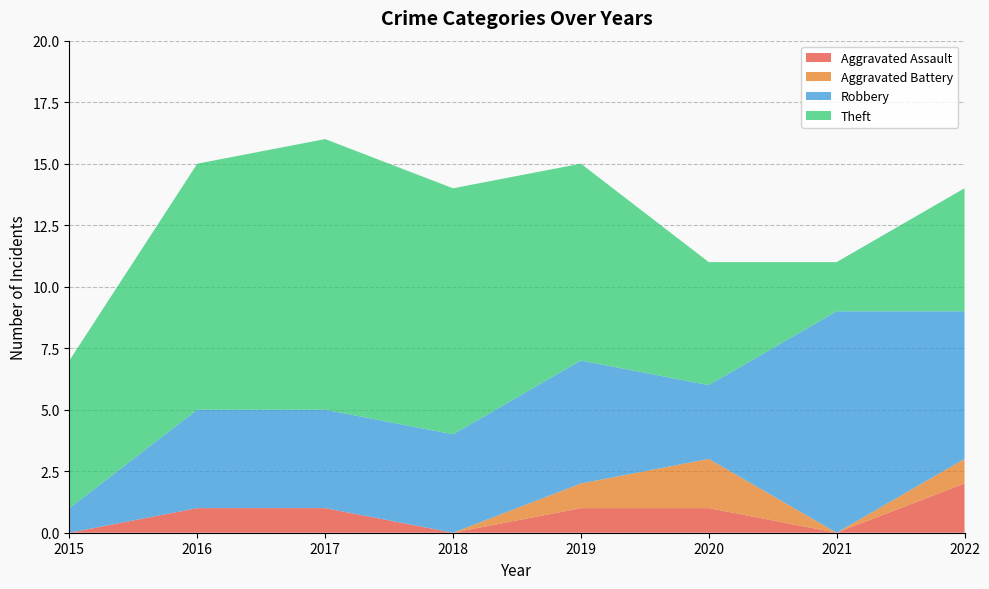

Reading left to right, extract all data points from this chart.

Aggravated Assault: 0	1	1	0	1	1	0	2
Aggravated Battery: 0	0	0	0	1	2	0	1
Robbery: 1	4	4	4	5	3	9	6
Theft: 6	10	11	10	8	5	2	5